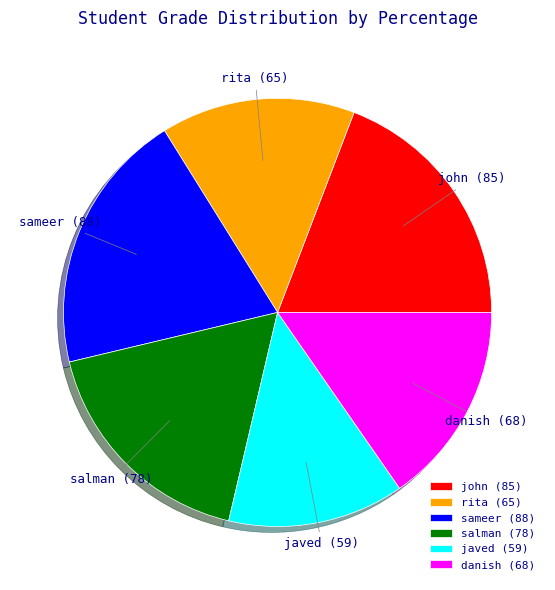

What is the ratio of the value at sameer (88) to the value at salman (78)?

1.1